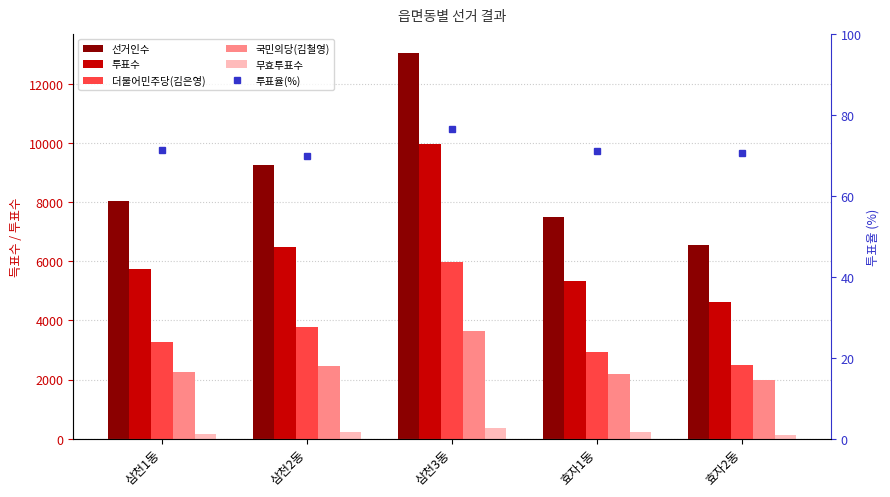

Which series changed the most between 삼천3동 and 효자1동?

선거인수